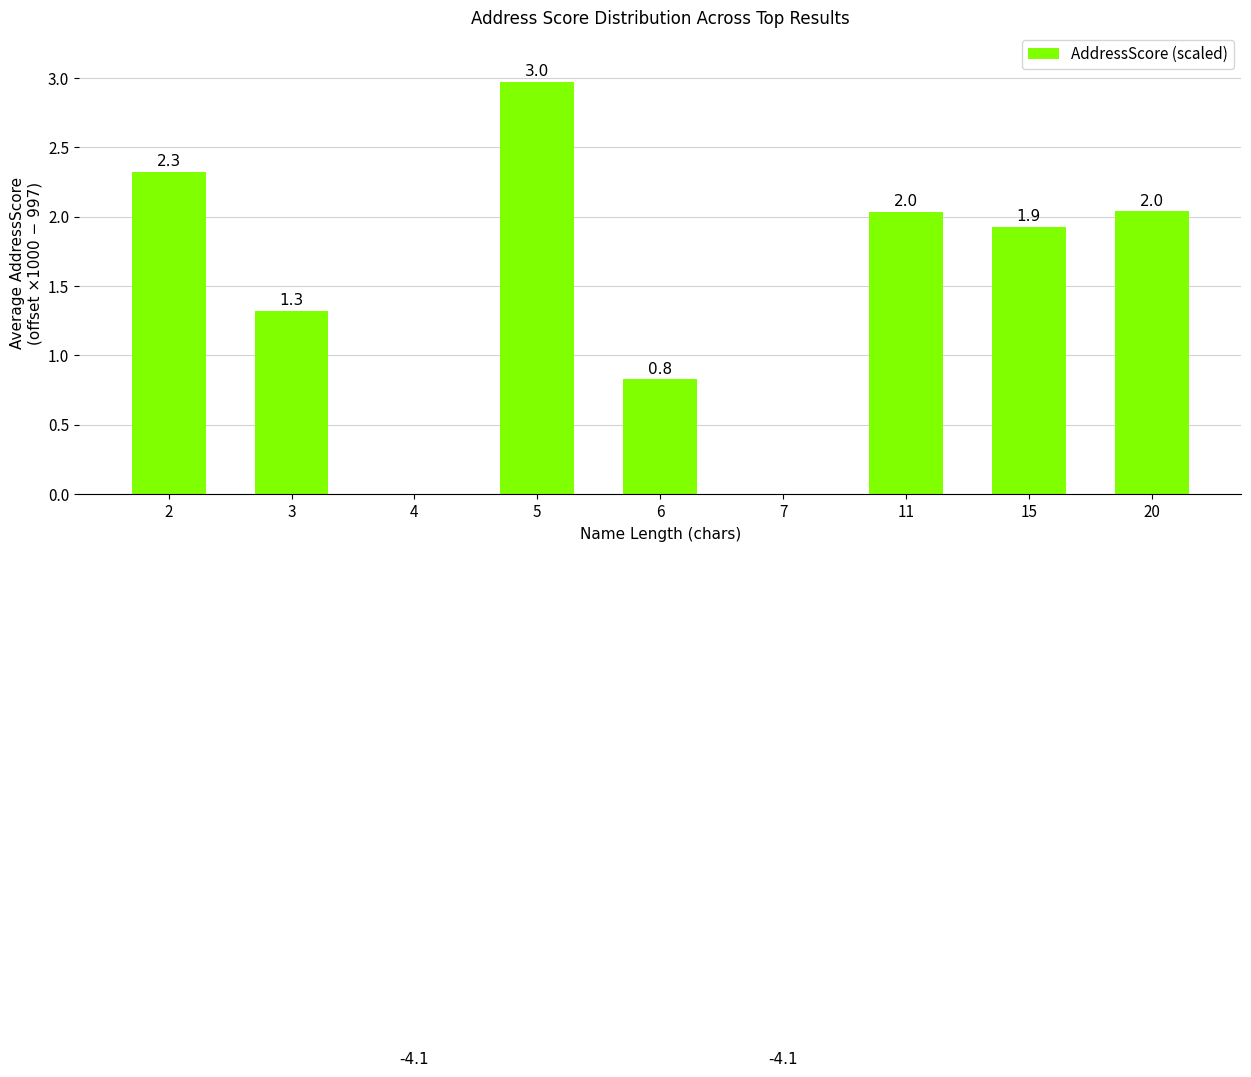

The chart shows a value of 0.9 at 3. True or false?

False